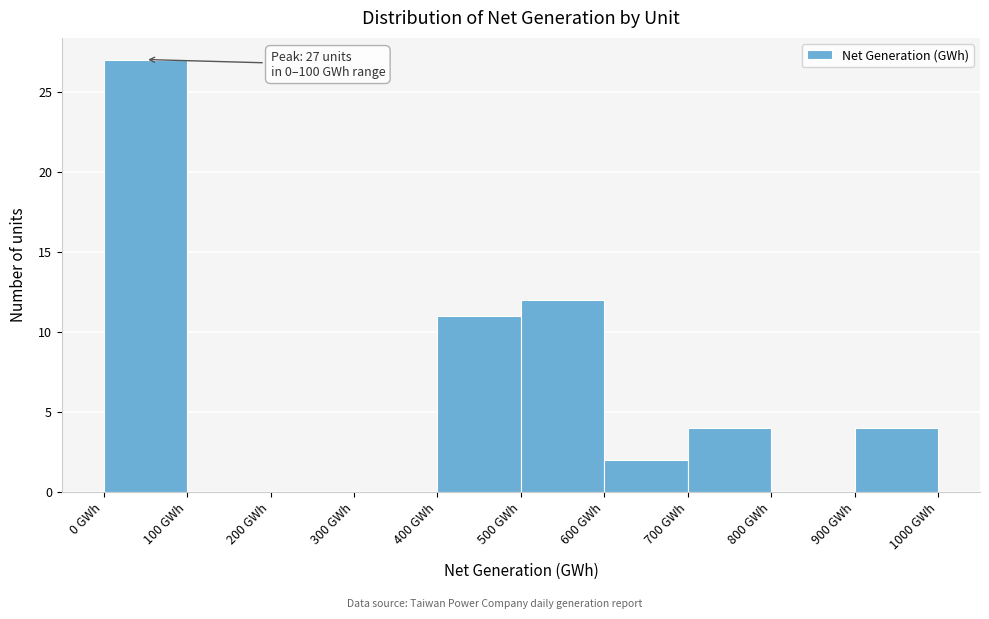

Over which range of the x-axis is the bar tallest?

0 to 100